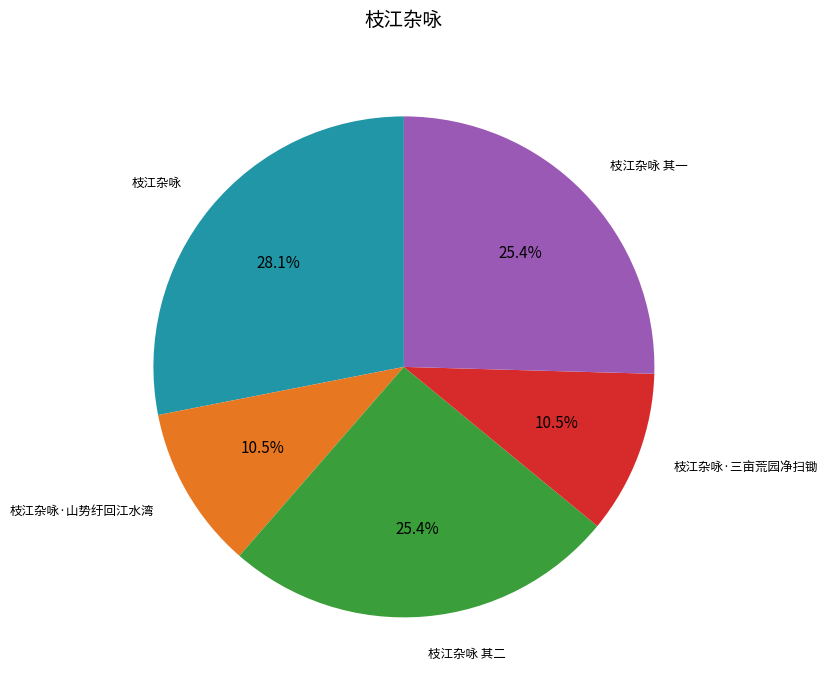

How many slices are in this pie chart?

5